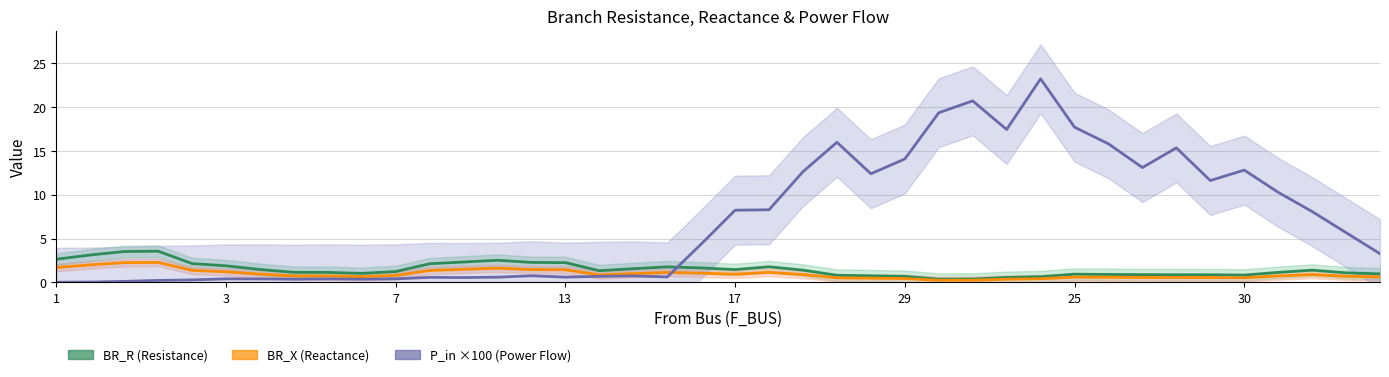

What is the label of the 13th point from the right?

27